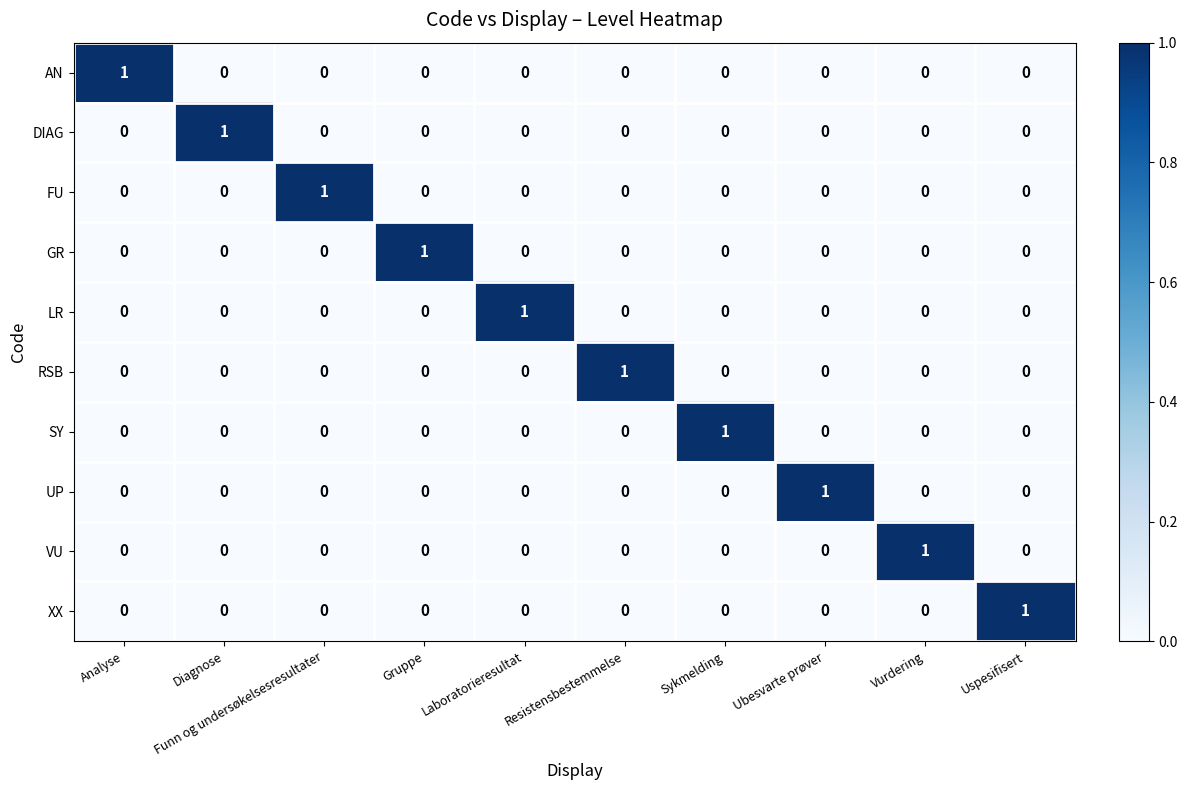

True or false: RSB has a value of 1 at Analyse.

False